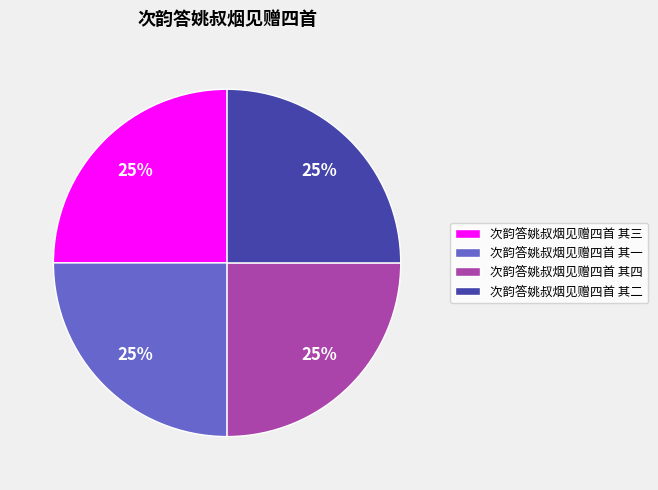

How many slices are in this pie chart?

4